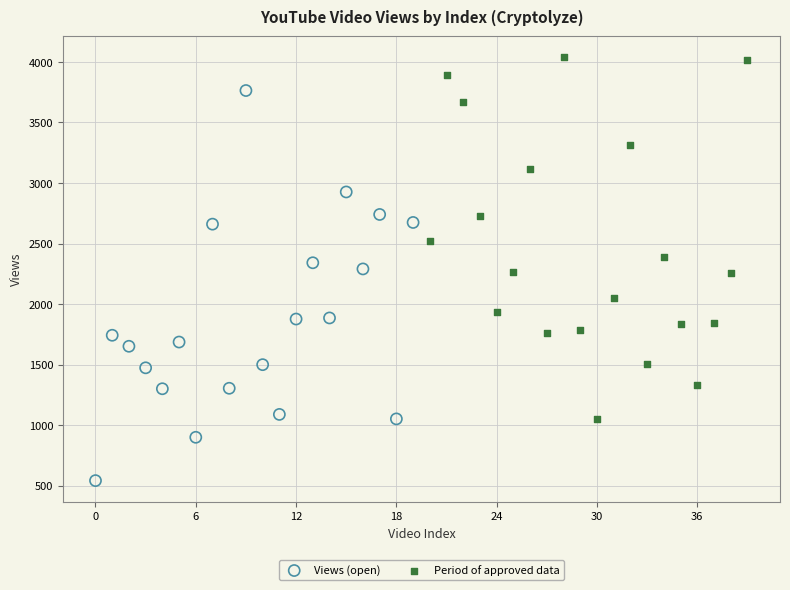

Which series has the widest spread of Y values?

Views (open)